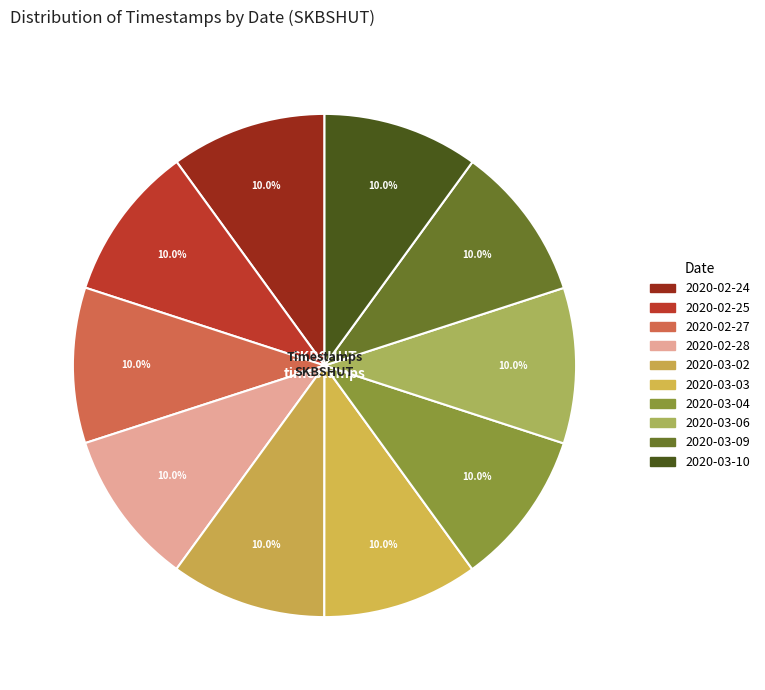

How many slices are in this pie chart?

10